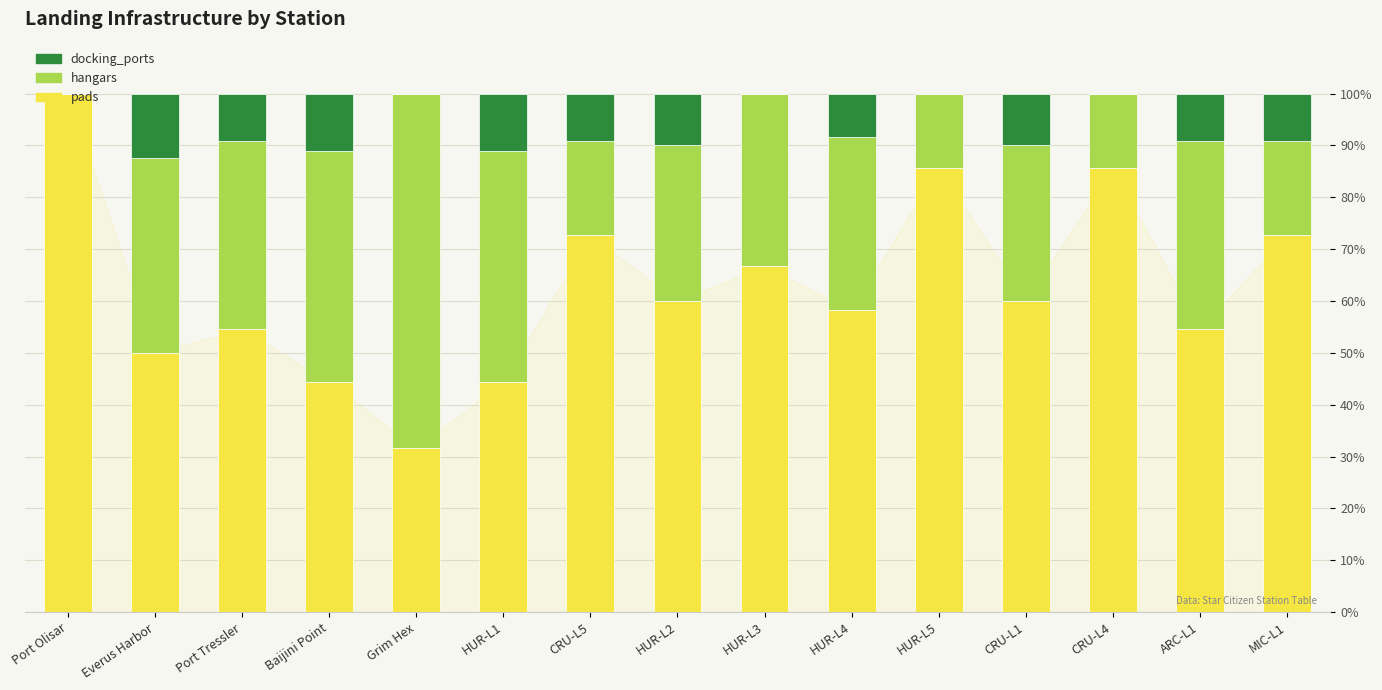

What is the maximum value for pads?

100.0